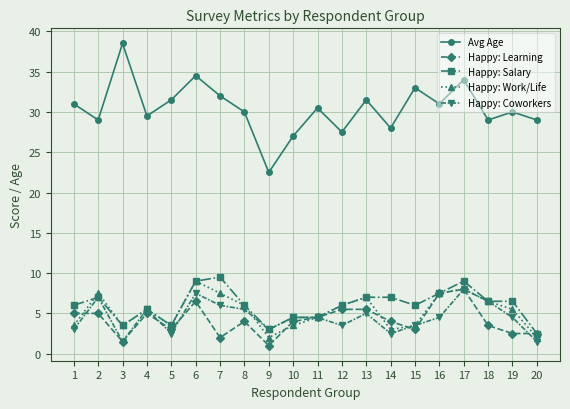

Which label corresponds to the smallest value in the chart?

9